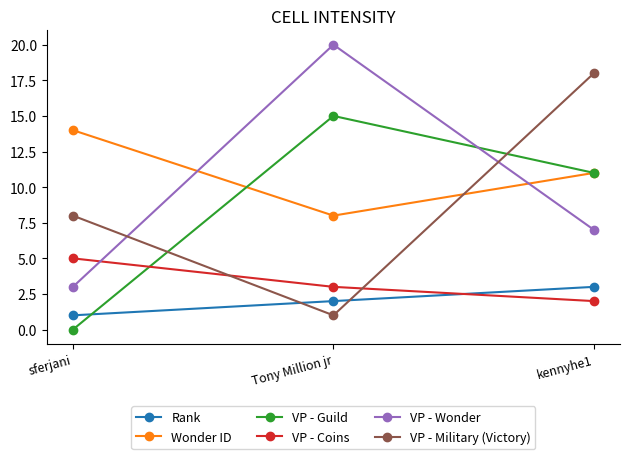

Reading left to right, list all the values displayed in this chart.

Rank: 1	2	3
Wonder ID: 14	8	11
VP - Guild: 0	15	11
VP - Coins: 5	3	2
VP - Wonder: 3	20	7
VP - Military (Victory): 8	1	18